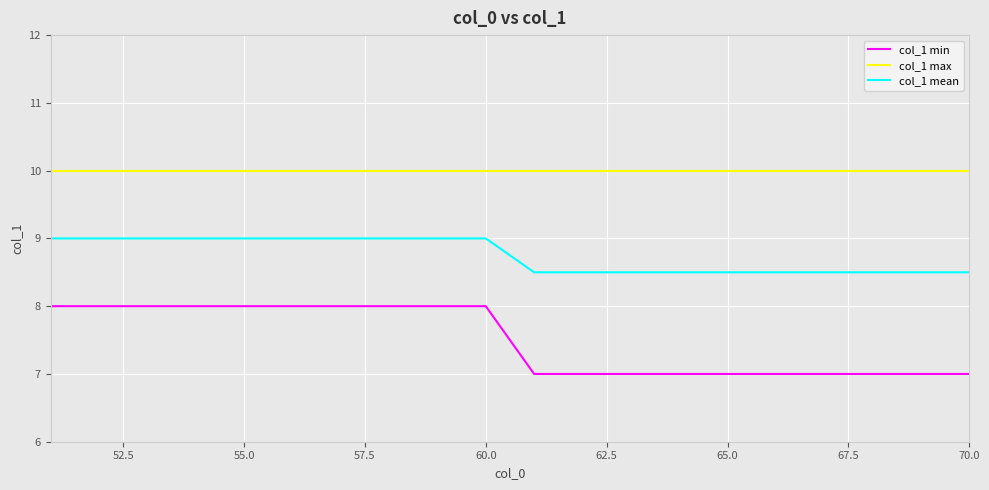

True or false: col_1 min and col_1 max intersect in this chart.

False